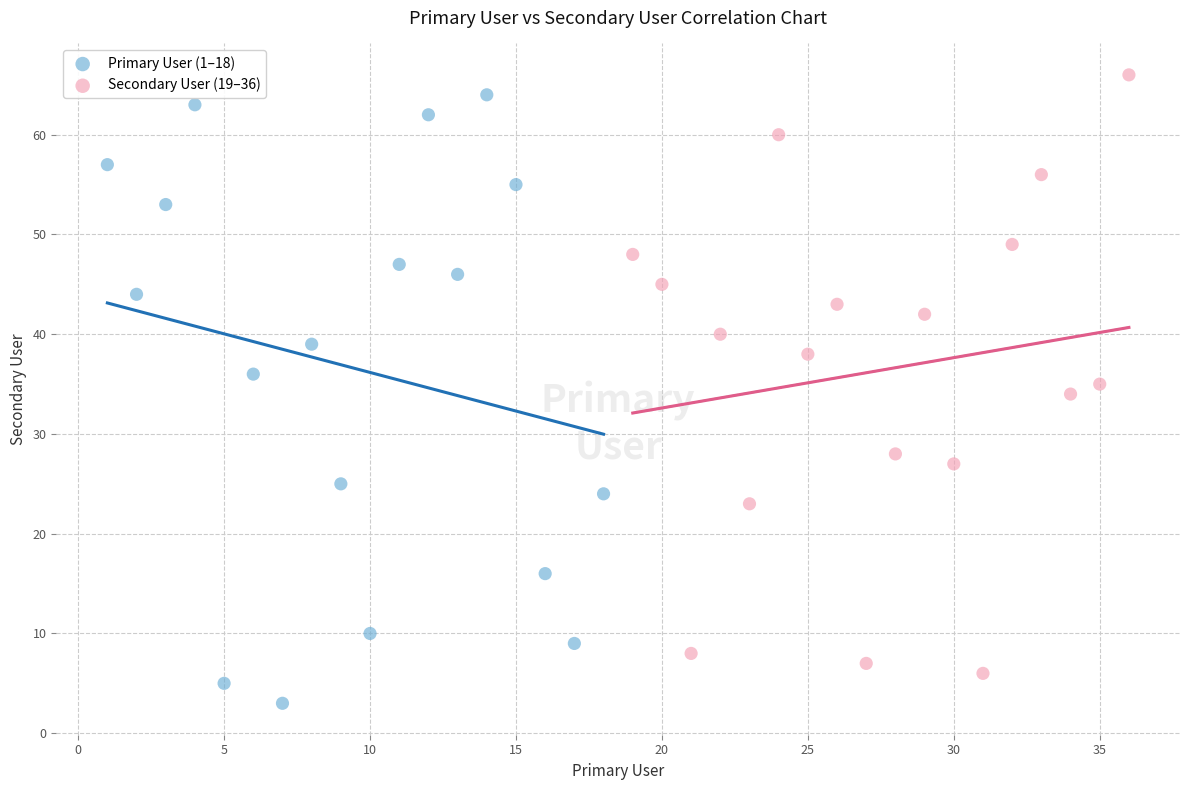

Which series reaches the minimum Y coordinate?

Primary User (1–18)